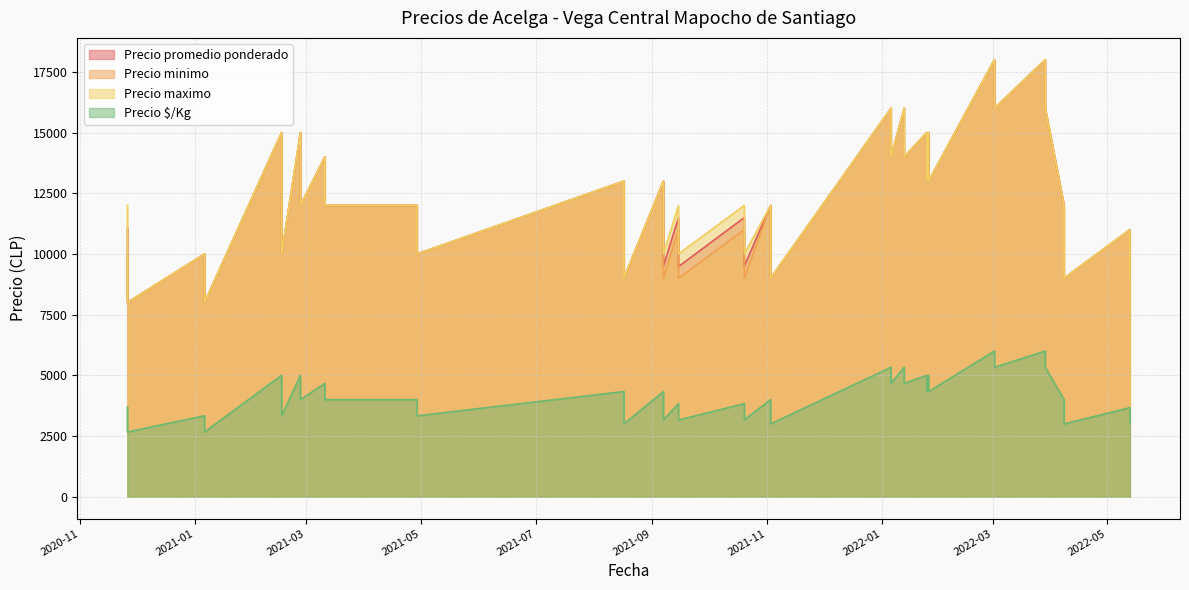

How many lines are shown in the chart?

4